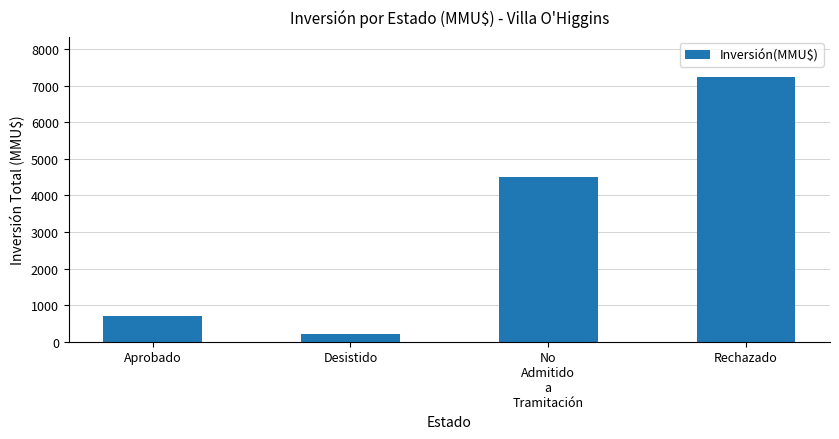

At which category does the chart reach its minimum across all series?

Desistido